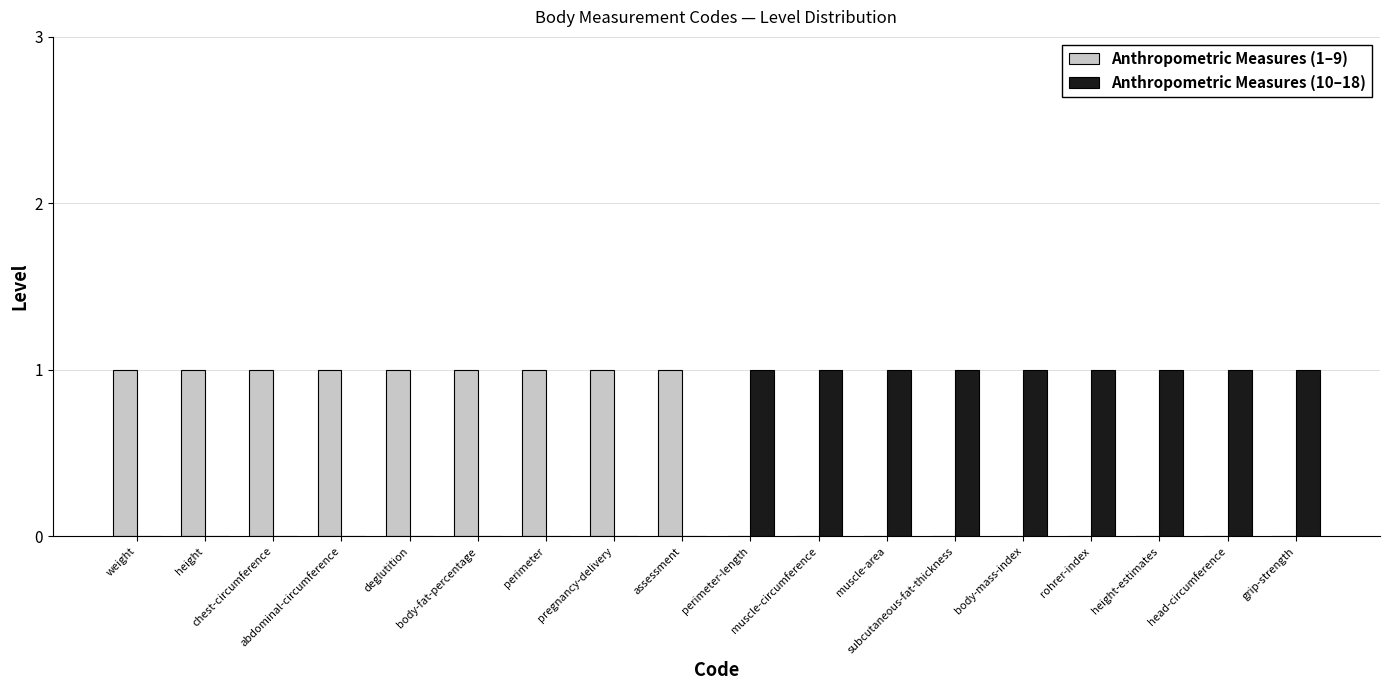

Are the bars grouped side by side (vs. stacked)?

Yes